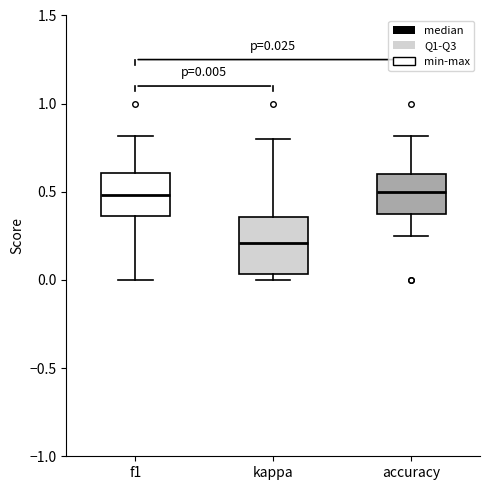

Which box has the lowest median line?

kappa